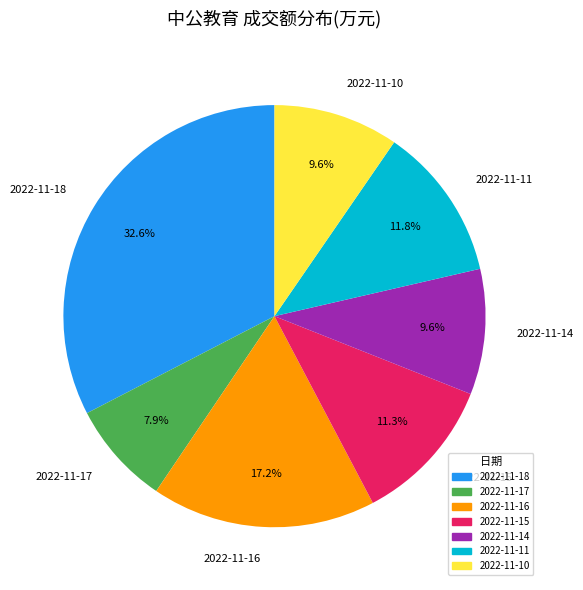

Does 2022-11-11 represent more than half of the total?

No